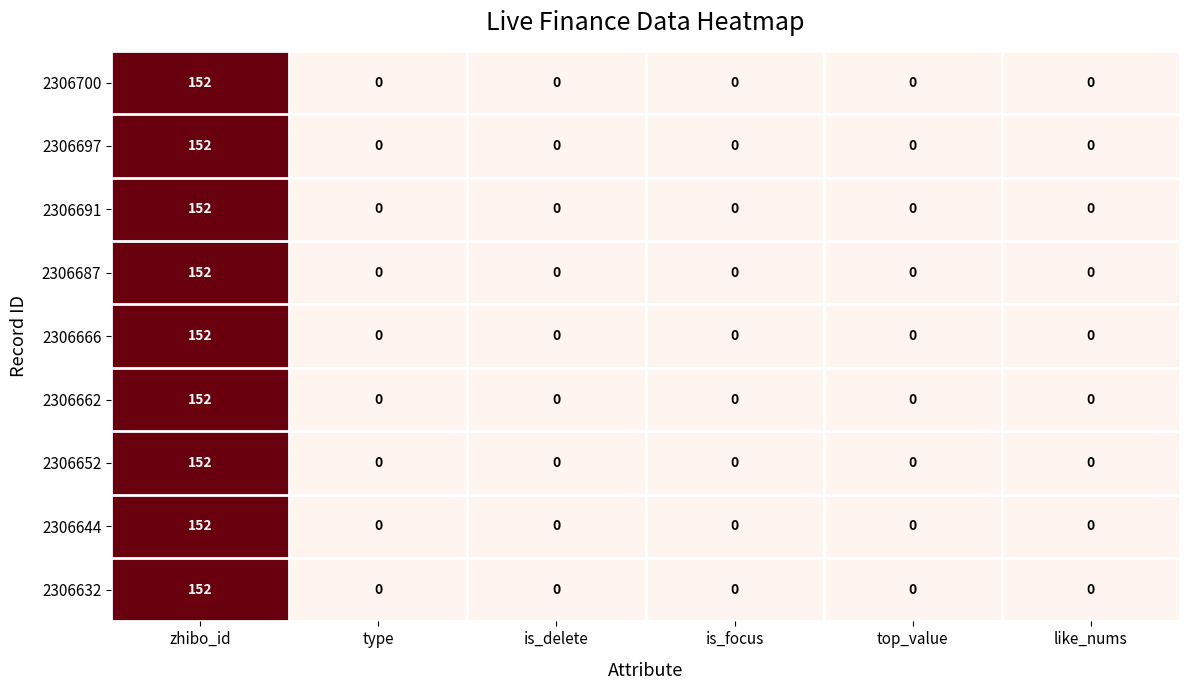

What value does the 2306687 series have at zhibo_id, to the nearest 10?

150